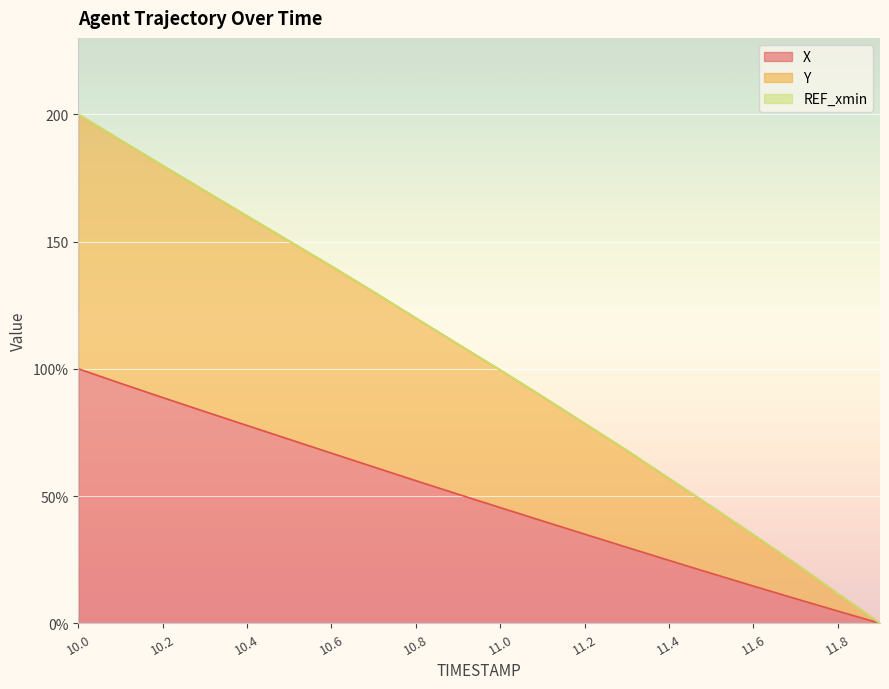

True or false: X has a value of 24.7 at 11.4.

True